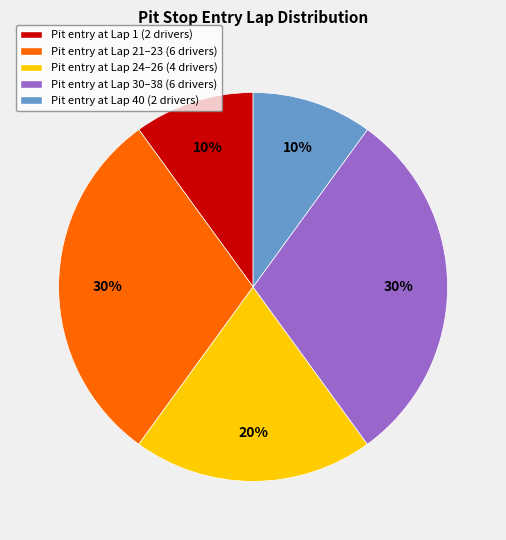

To the nearest percent, what is the difference between the largest and smallest slice percentages?

20%